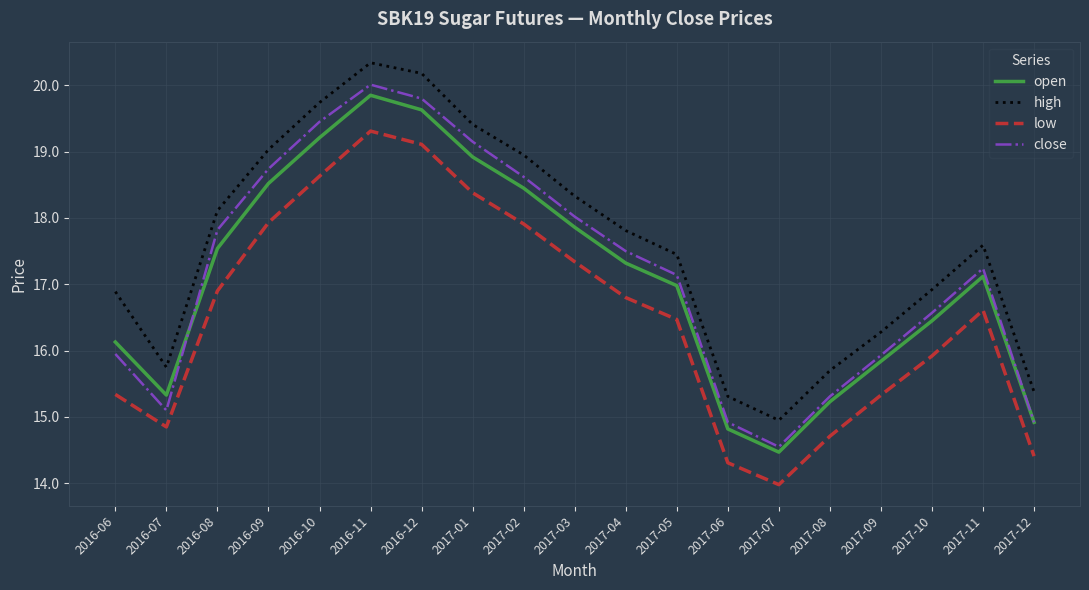

At which category does low reach its first local valley?

2016-07